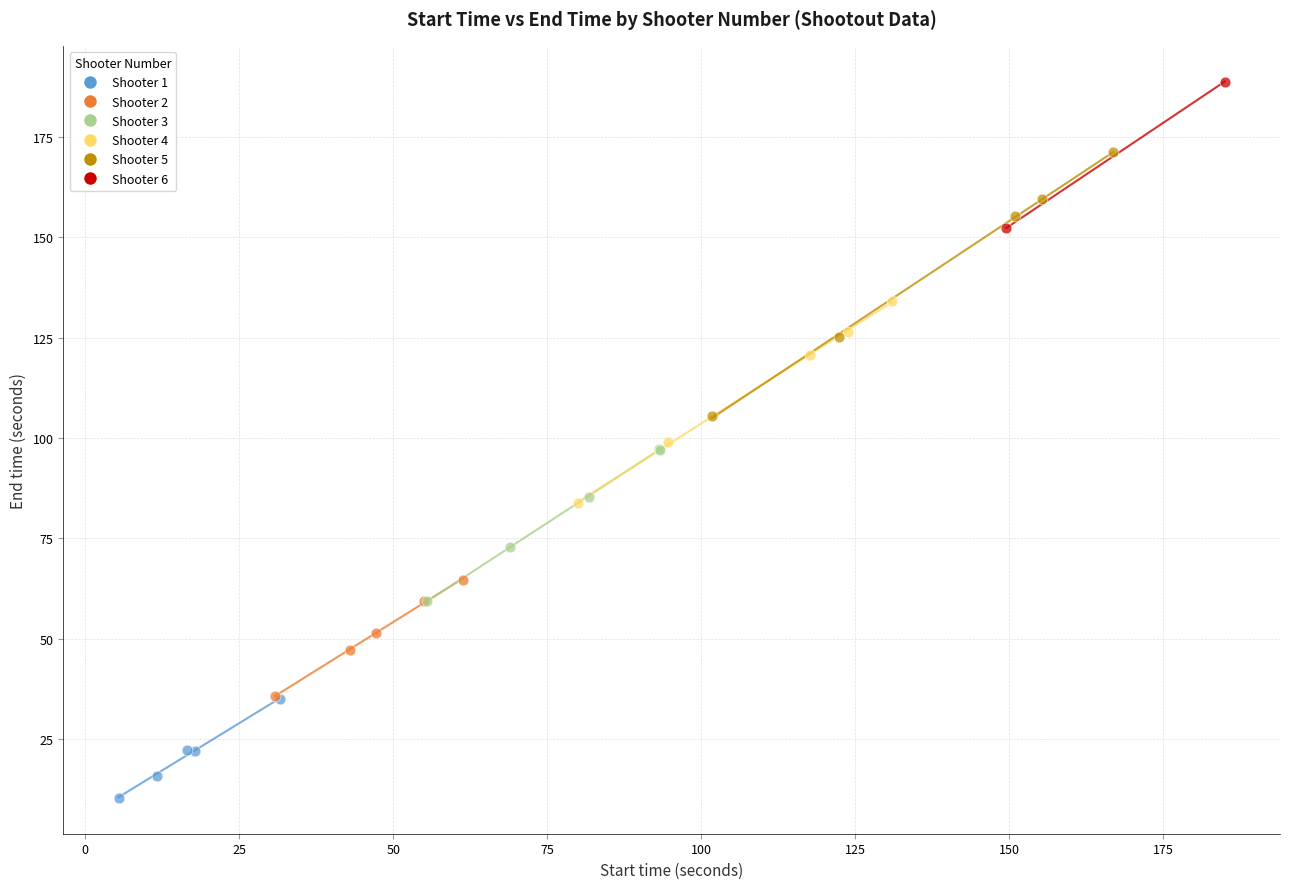

What are all the series names shown in the legend?

Shooter 1, Shooter 2, Shooter 3, Shooter 4, Shooter 5, Shooter 6